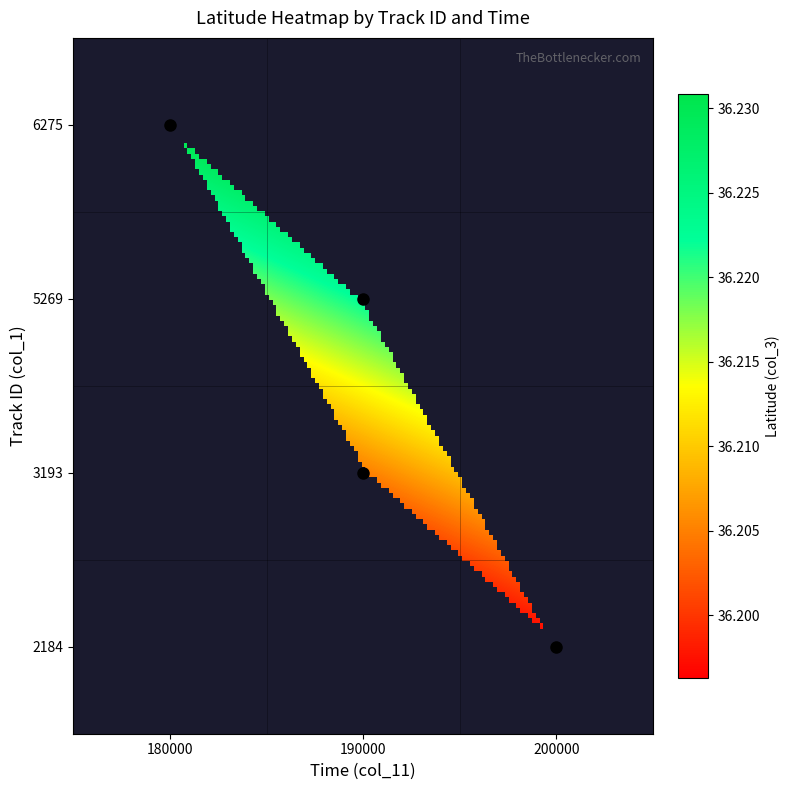

Reading right to left, extract all data points from this chart.

6275: 0.0	0.0	36.2
5269: 0.0	36.2	0.0
3193: 0.0	36.2	0.0
2184: 36.2	0.0	0.0